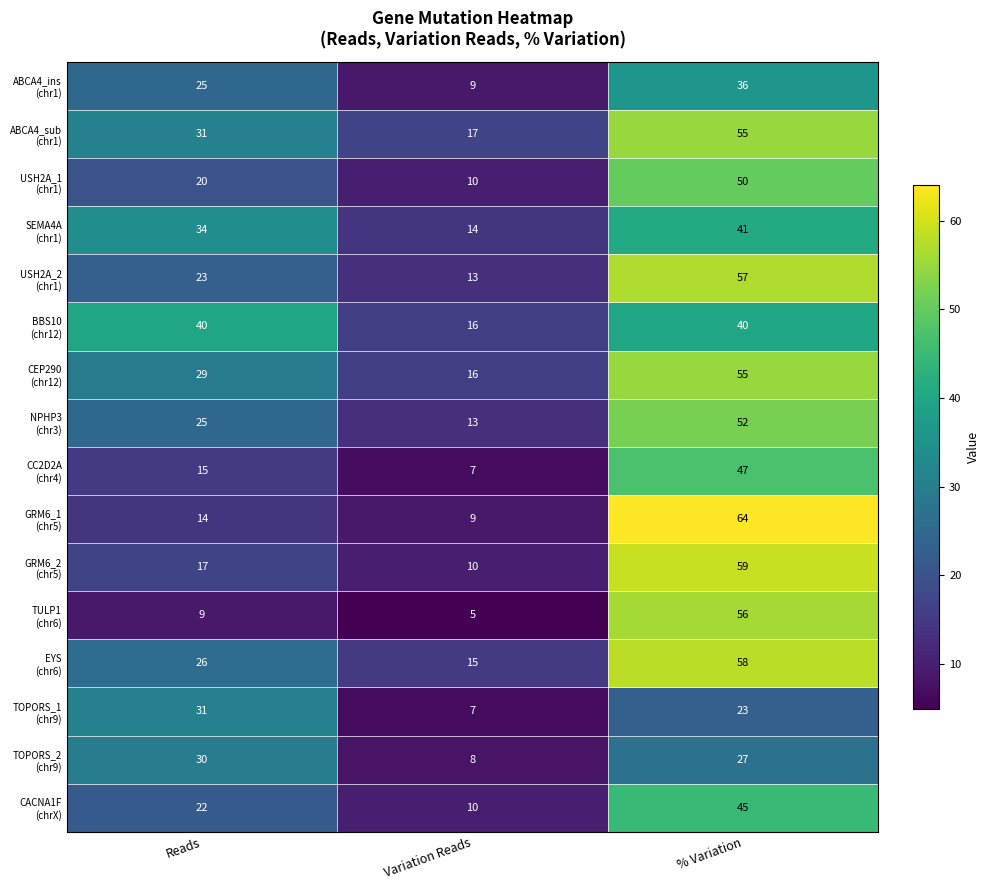

What is the difference between the highest and lowest values at Reads?

31